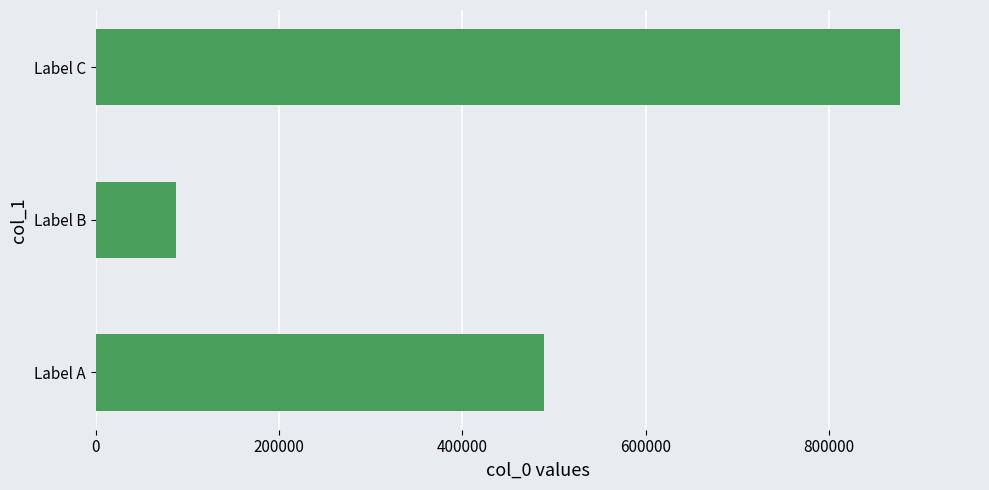

Reading bottom to top, list all the values displayed in this chart.

489445	87387	877026